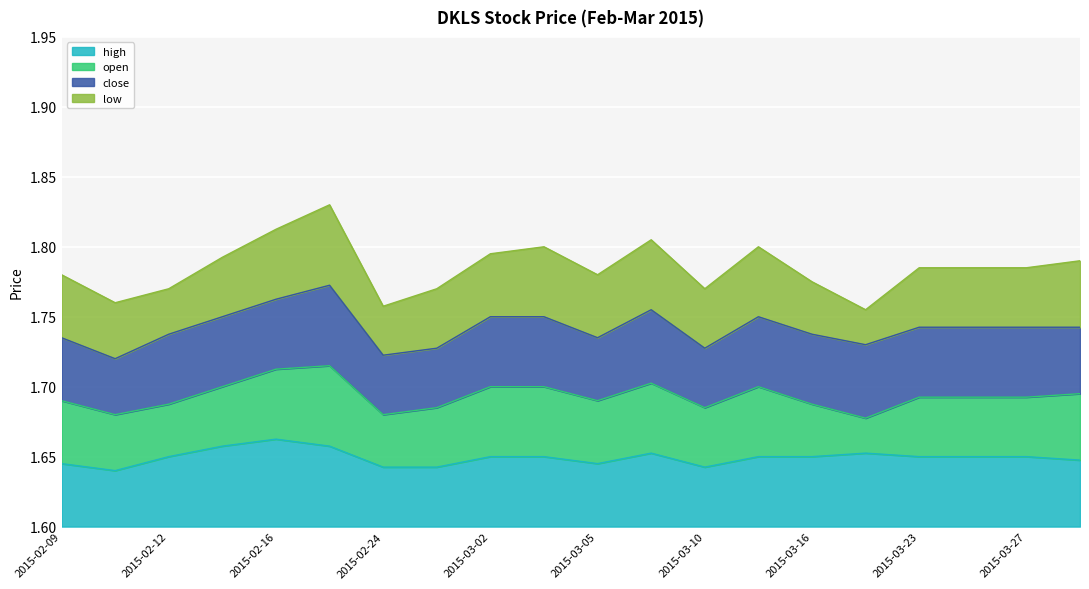

The high series shows 2.7 at 2015-03-09. True or false?

False